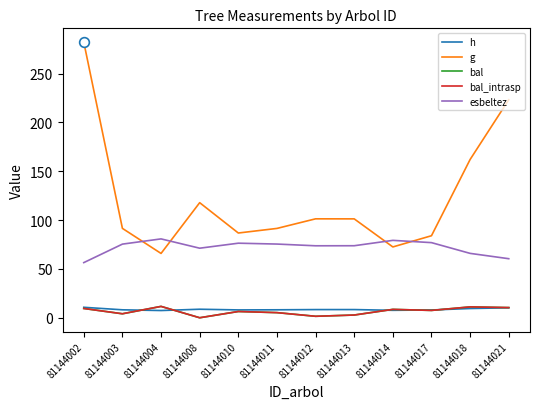

The esbeltez series shows 96.1 at 81144013. True or false?

False